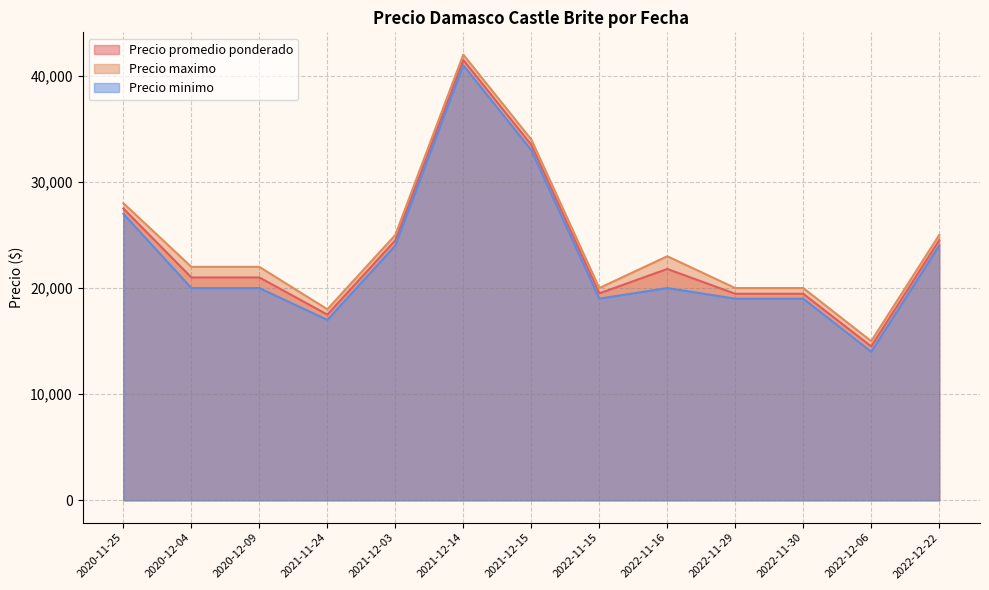

What is the difference between the Precio minimo values at 2020-12-09 and 2022-11-29?

1000